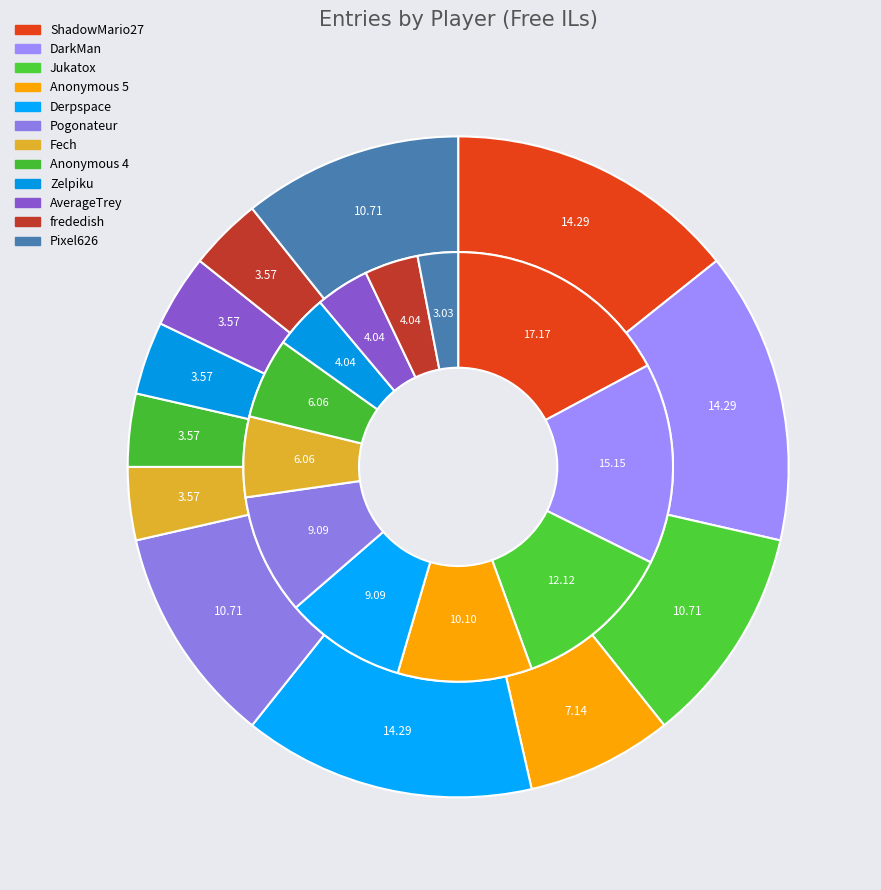

Which slice is the smallest?

Fech